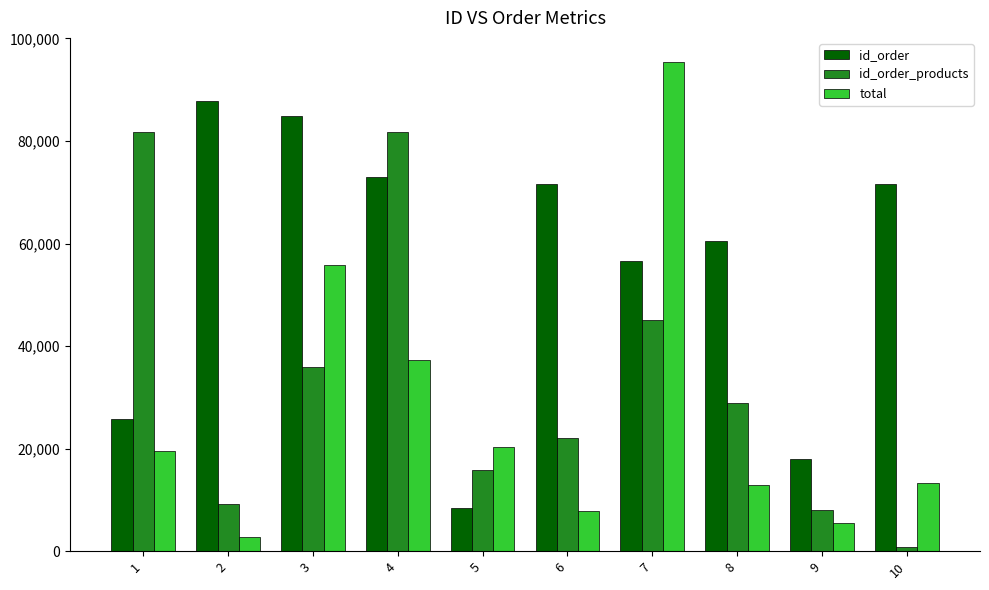

What is the maximum value shown in the chart?

95333